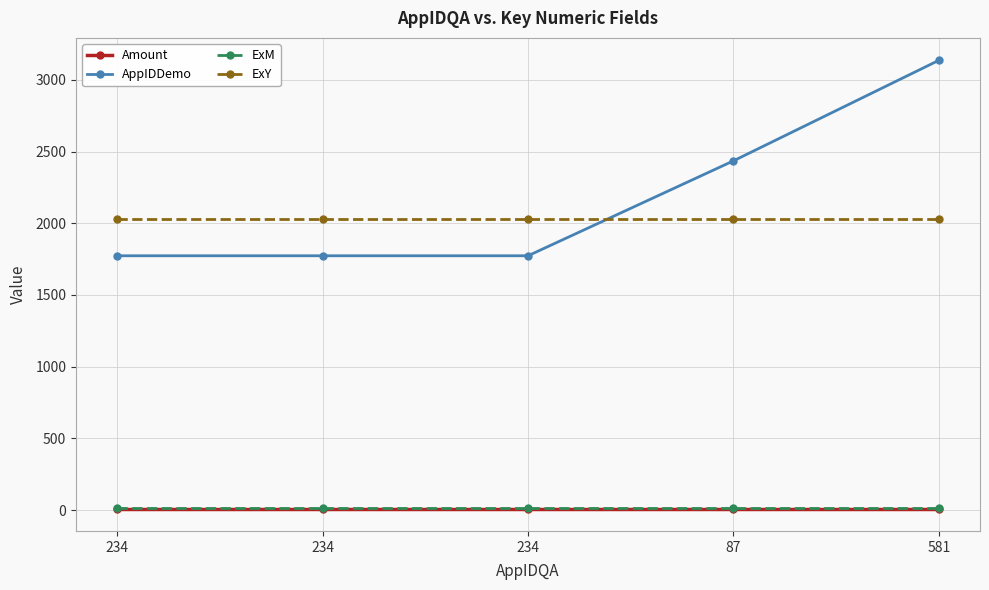

True or false: AppIDDemo and Amount intersect in this chart.

False